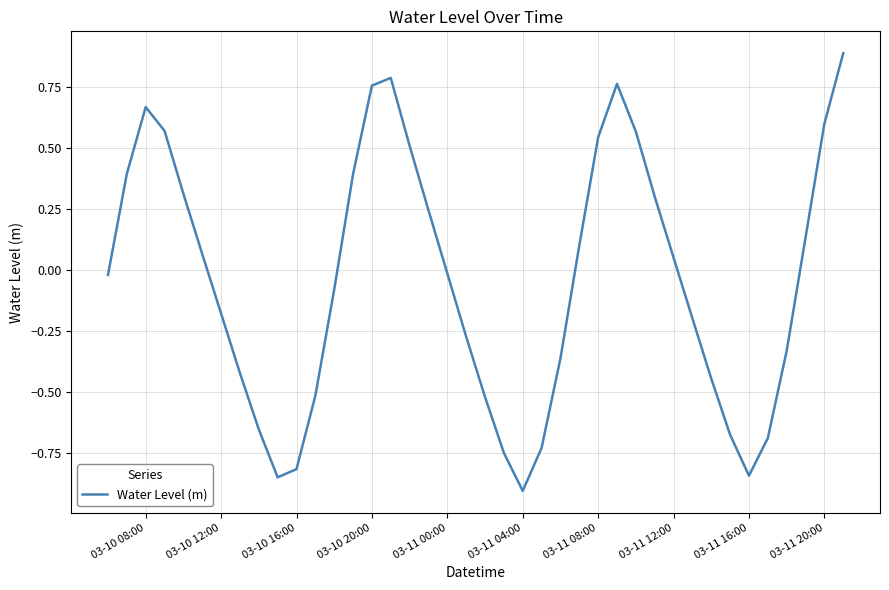

What is the maximum value shown in the chart?

0.9